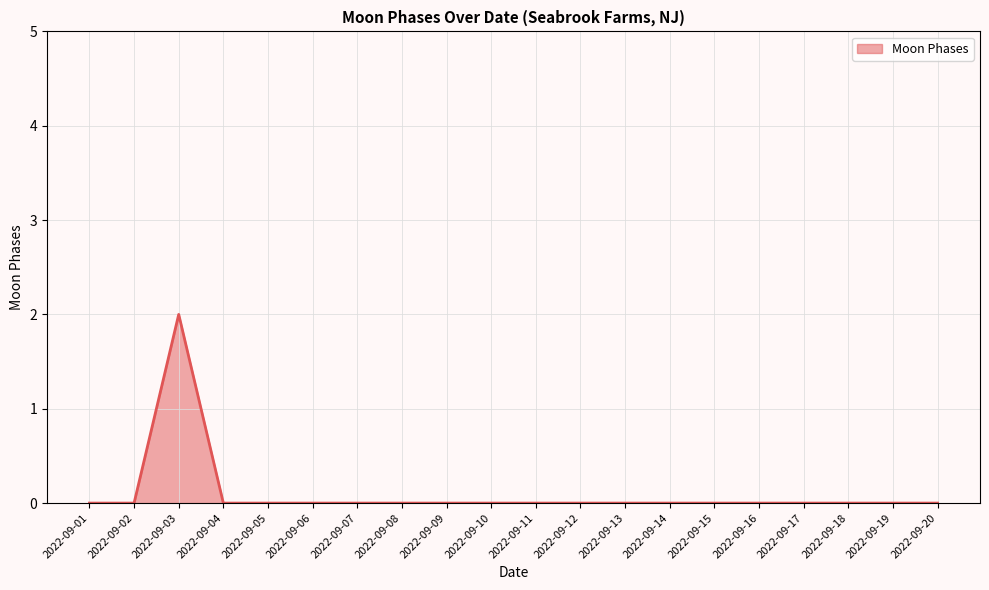

Count the number of categories in the chart.

20